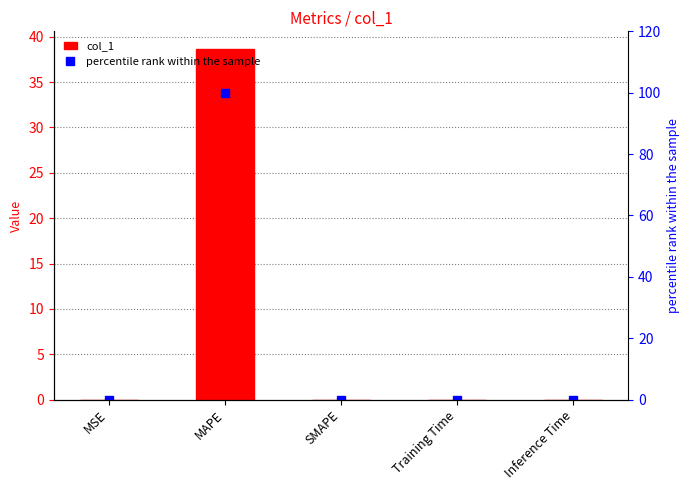

Which series has the largest range (max minus min)?

percentile rank within the sample